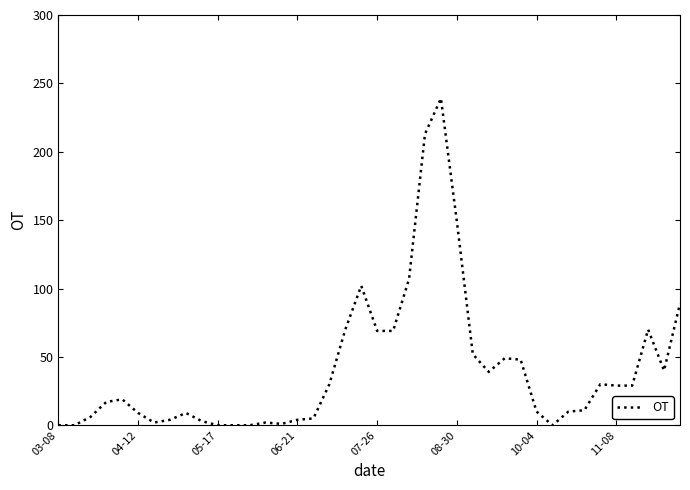

What is the difference between the maximum and minimum values?

239